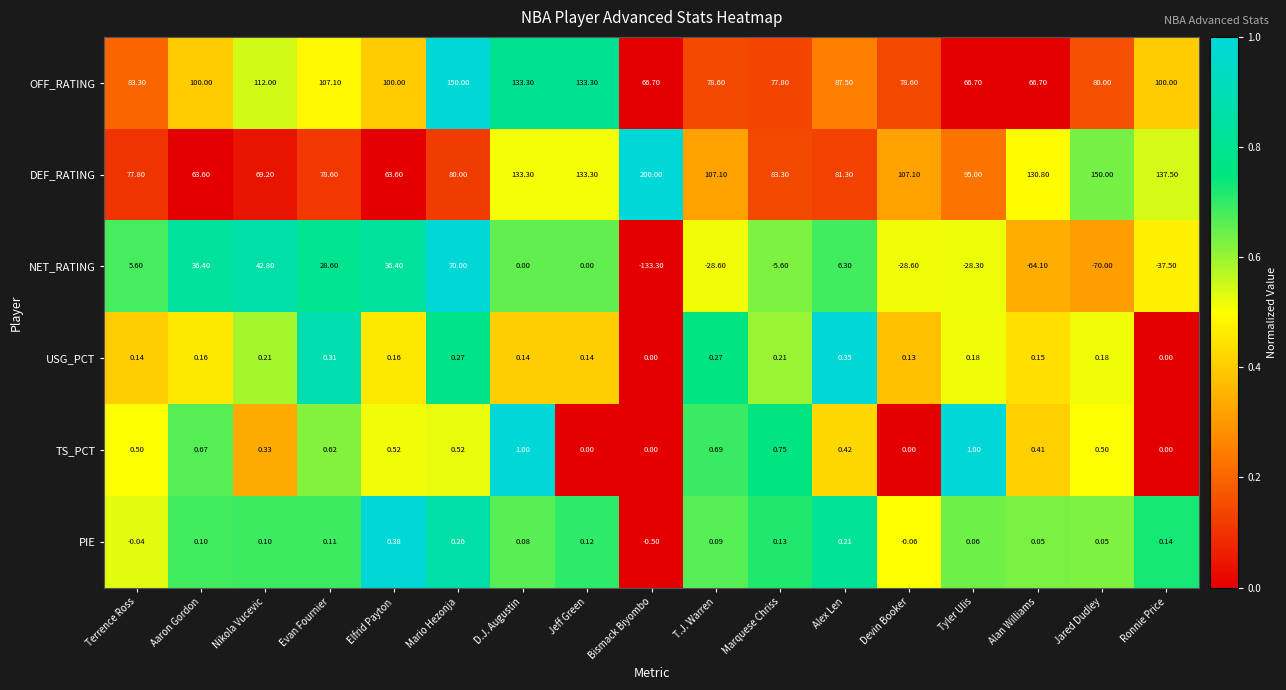

Where does the PIE series first go above 0?

Aaron Gordon